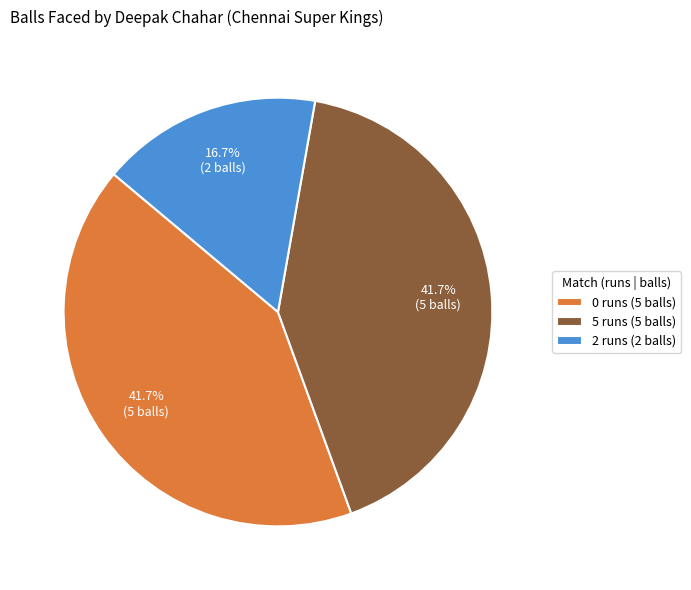

How many segments does this pie chart have?

3